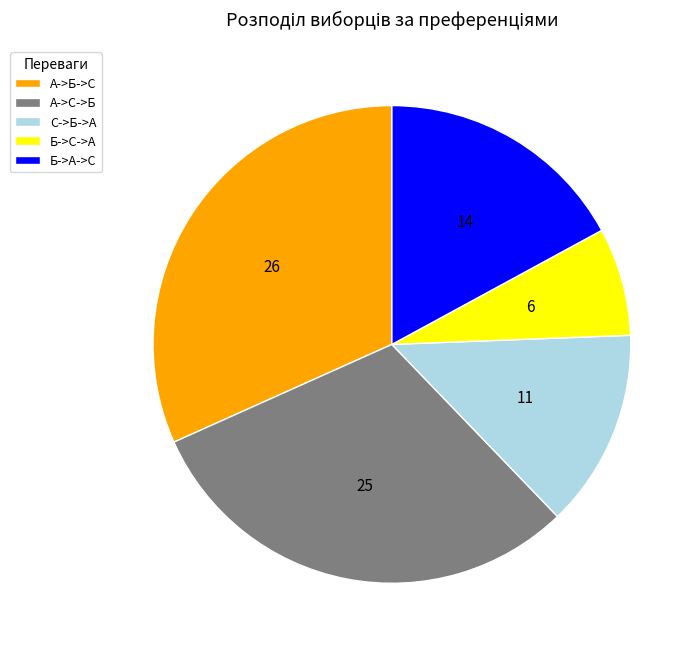

Which category has the biggest portion of the pie?

А->Б->С